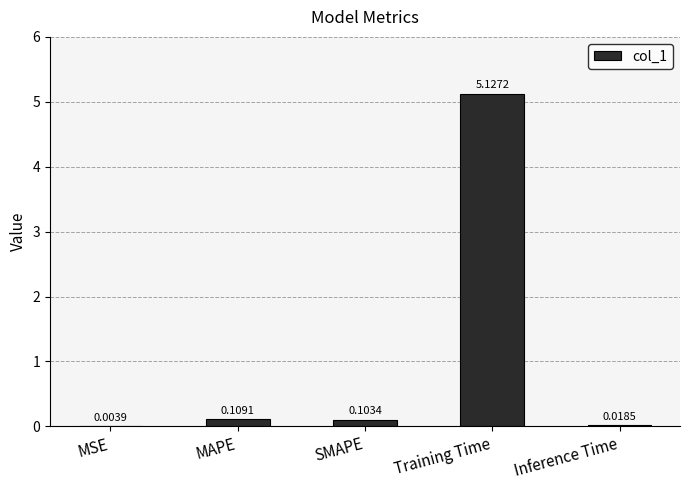

Which label corresponds to the largest value in the chart?

Training Time